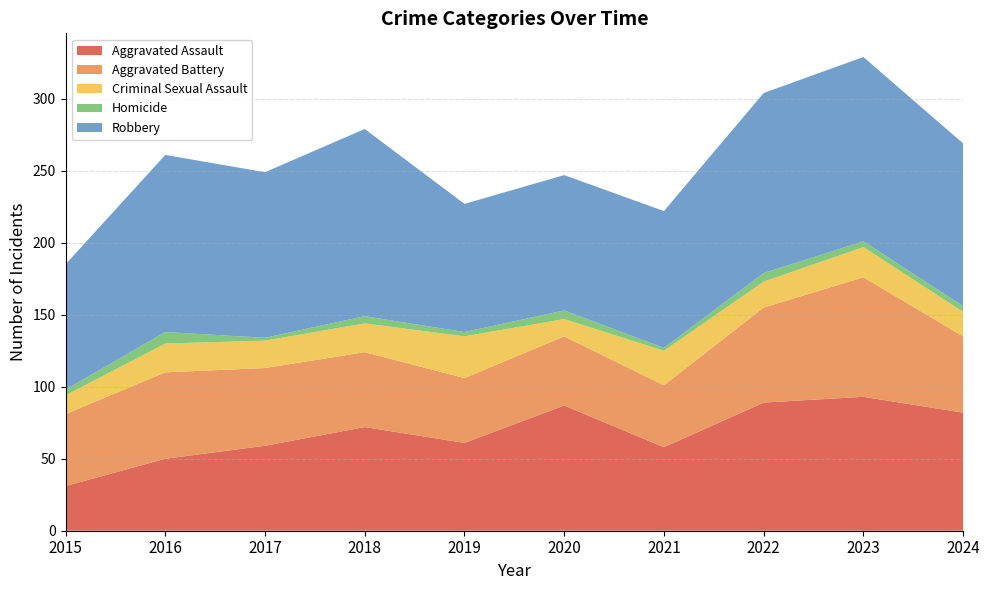

Reading left to right, what are all the values shown in this chart?

Aggravated Assault: 31	50	59	72	61	87	58	89	93	82
Aggravated Battery: 50	60	54	52	45	48	43	66	83	53
Criminal Sexual Assault: 13	20	19	20	29	12	24	18	21	17
Homicide: 4	8	2	5	3	6	2	6	4	4
Robbery: 87	123	115	130	89	94	95	125	128	113